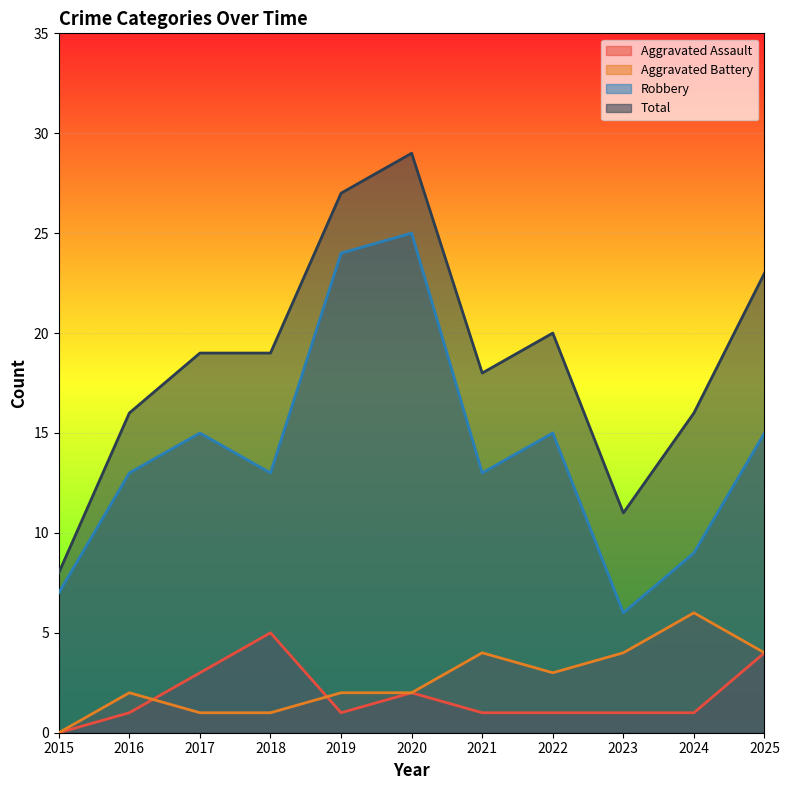

At which category does the chart reach its minimum across all series?

2015